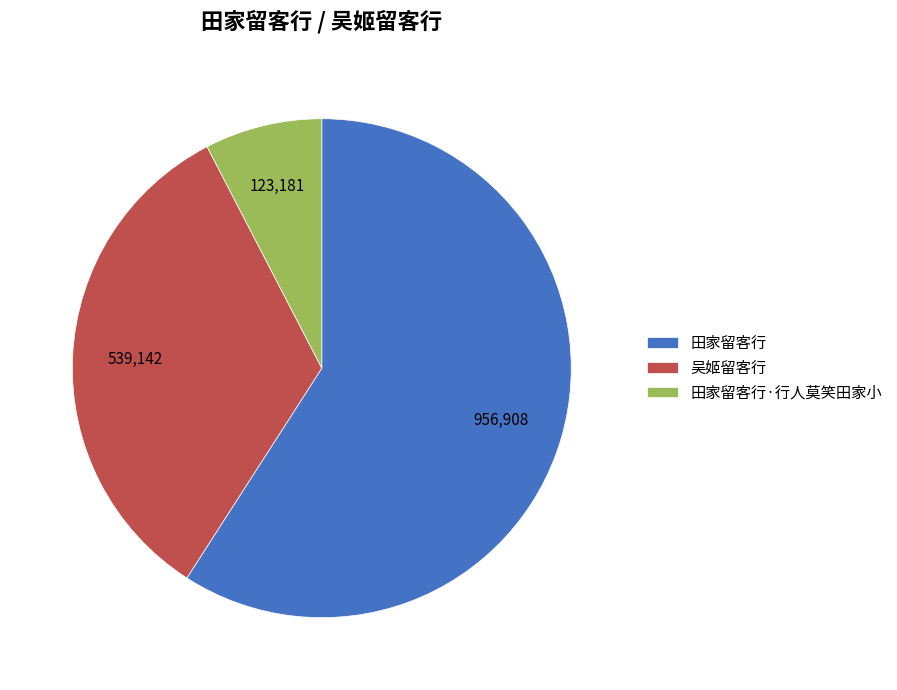

Do 田家留客行·行人莫笑田家小 and 吴姬留客行 together represent more than half of the pie?

No